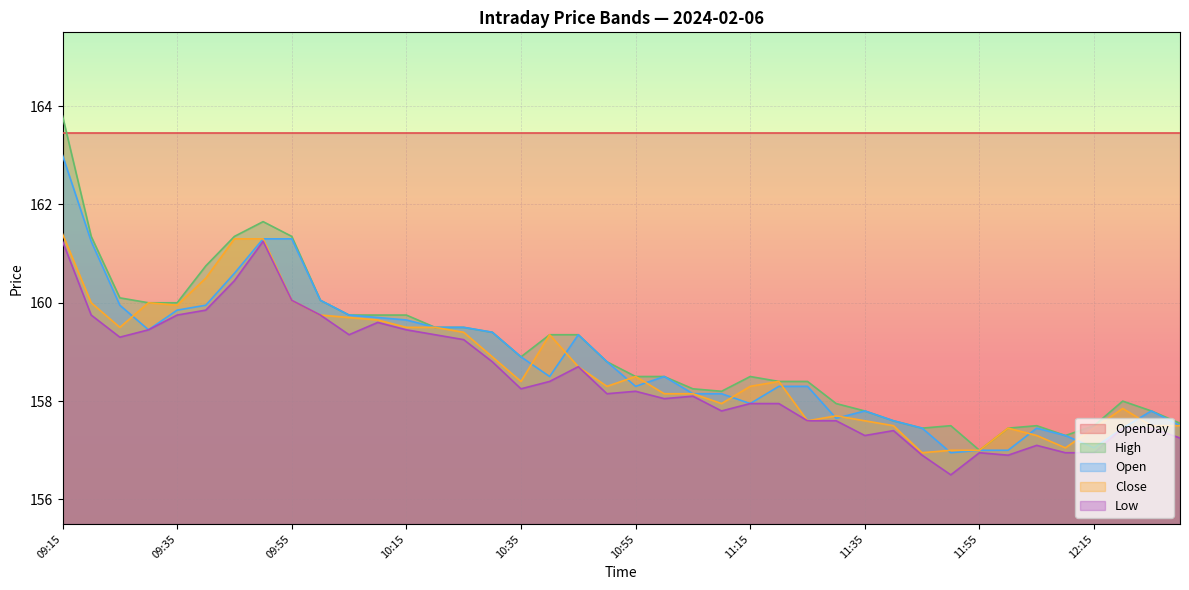

Which series has the largest range (max minus min)?

High